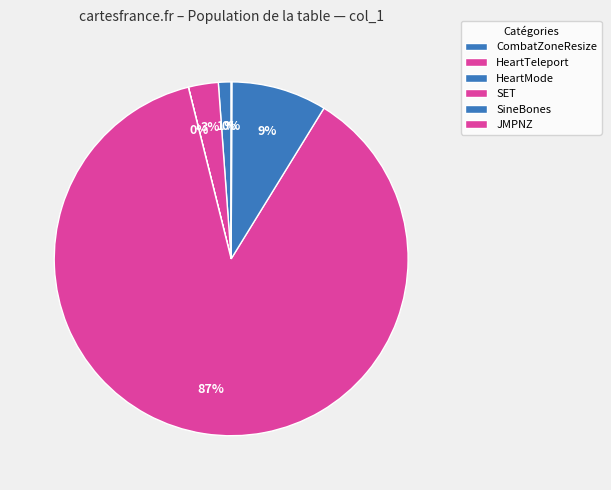

True or false: SineBones accounts for 9% of the total.

True